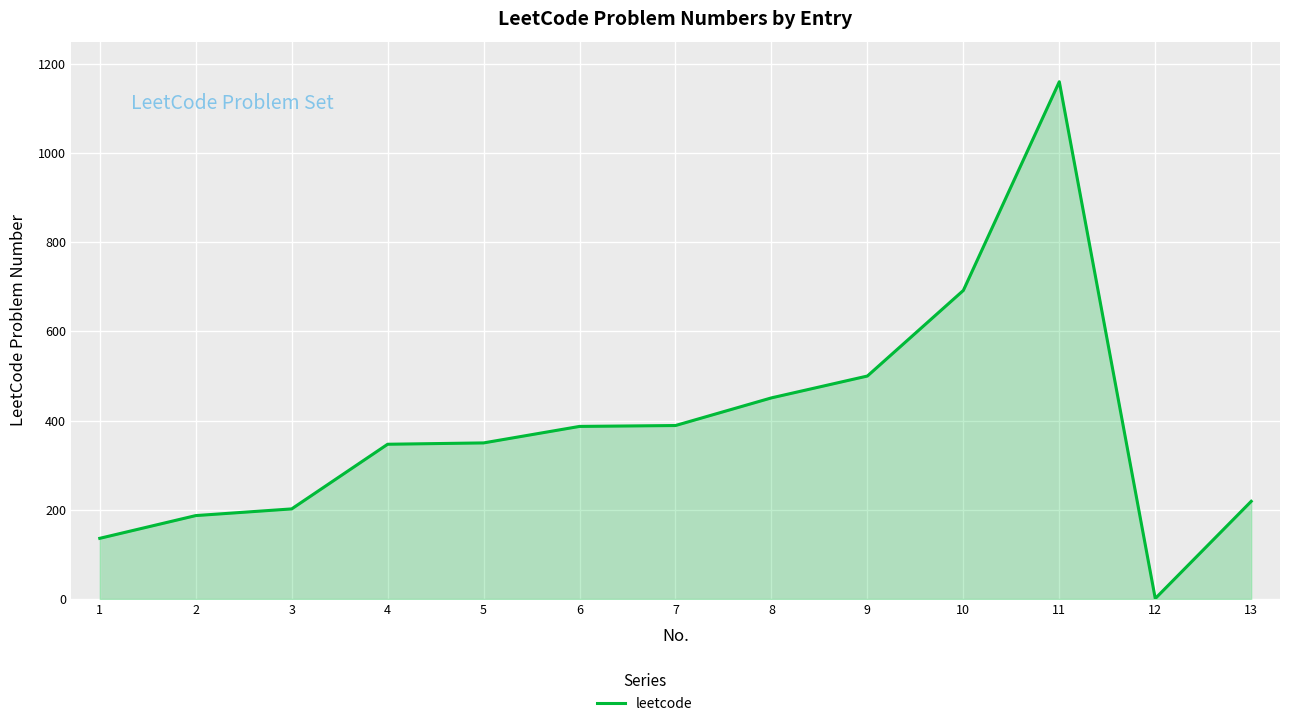

How many values are below 350?

6